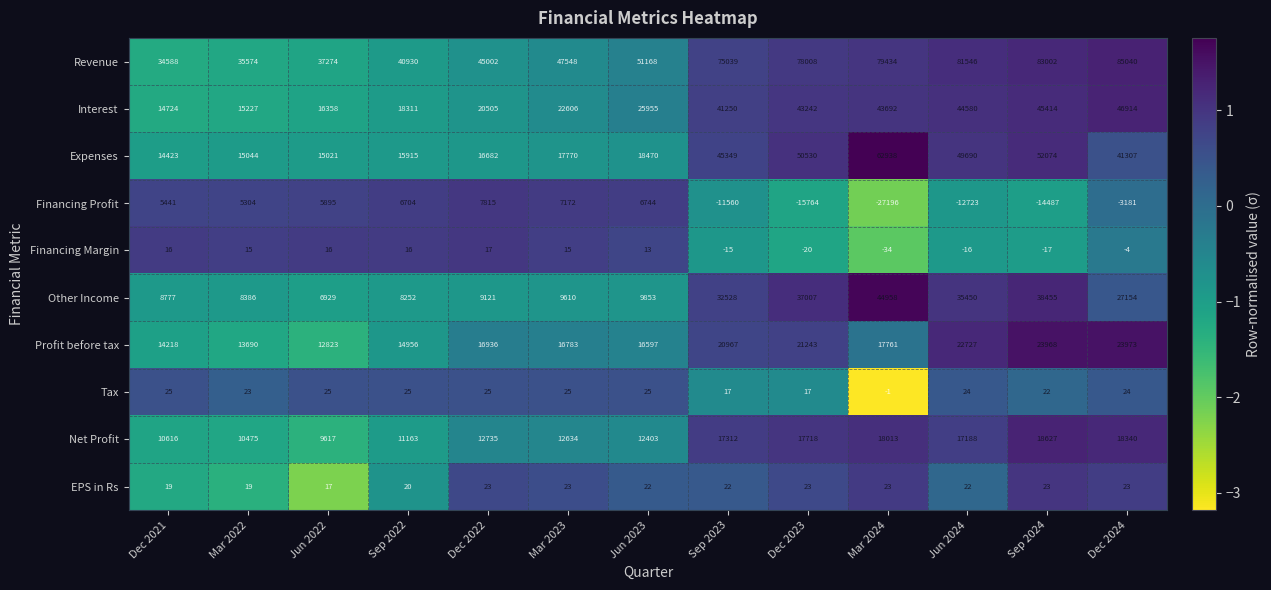

Where is Expenses nearest to the value 38680?

Dec 2024